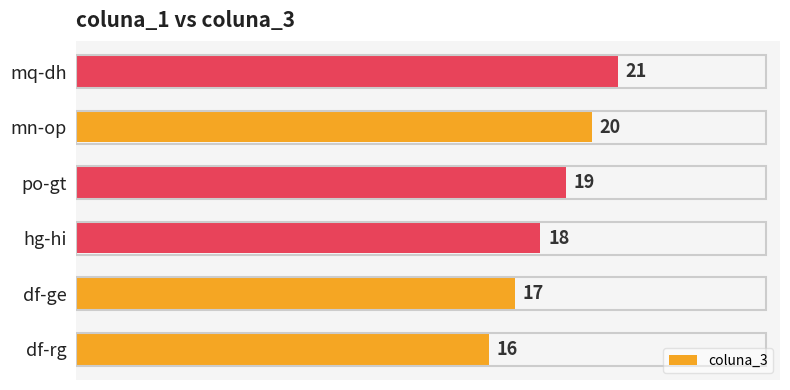

What is the ratio of the value at po-gt to the value at mq-dh?

0.9